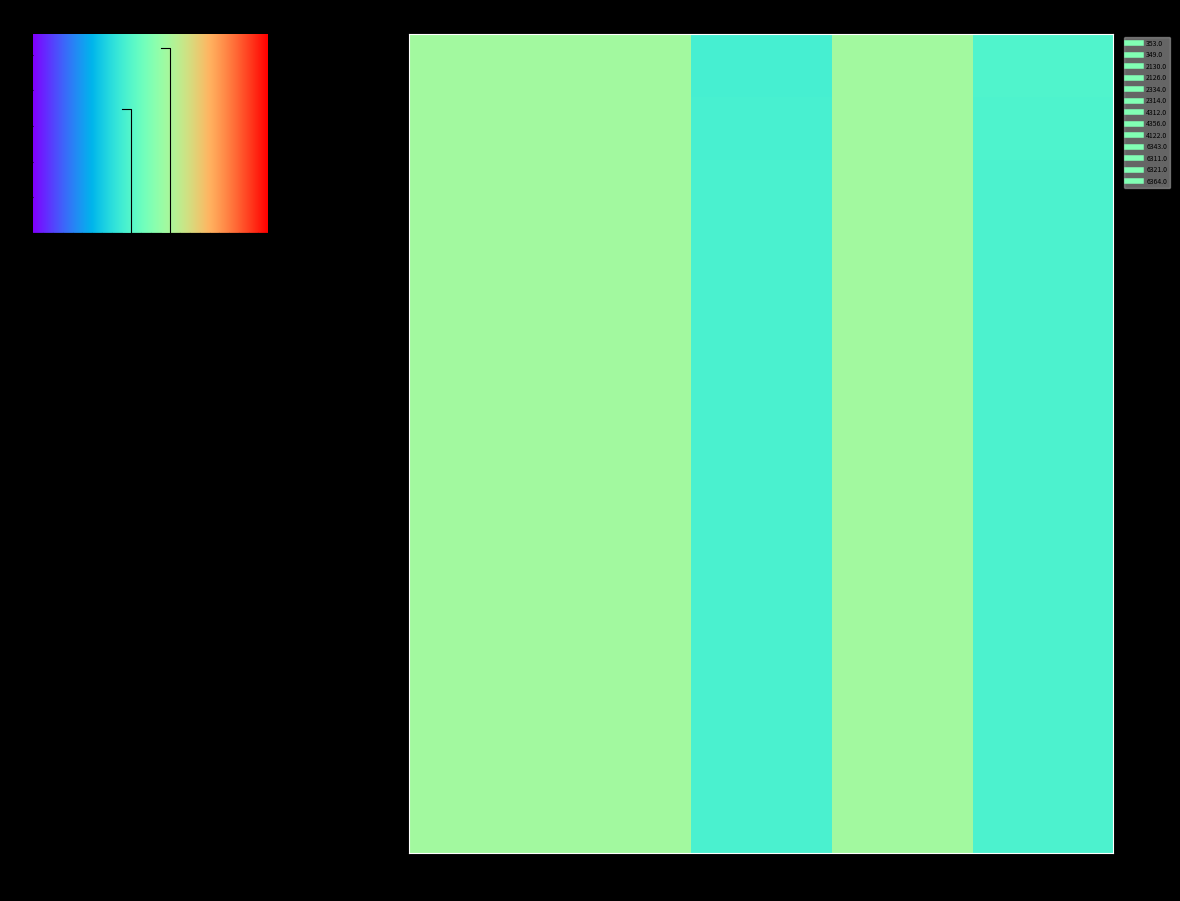

Count the number of categories in the chart.

5